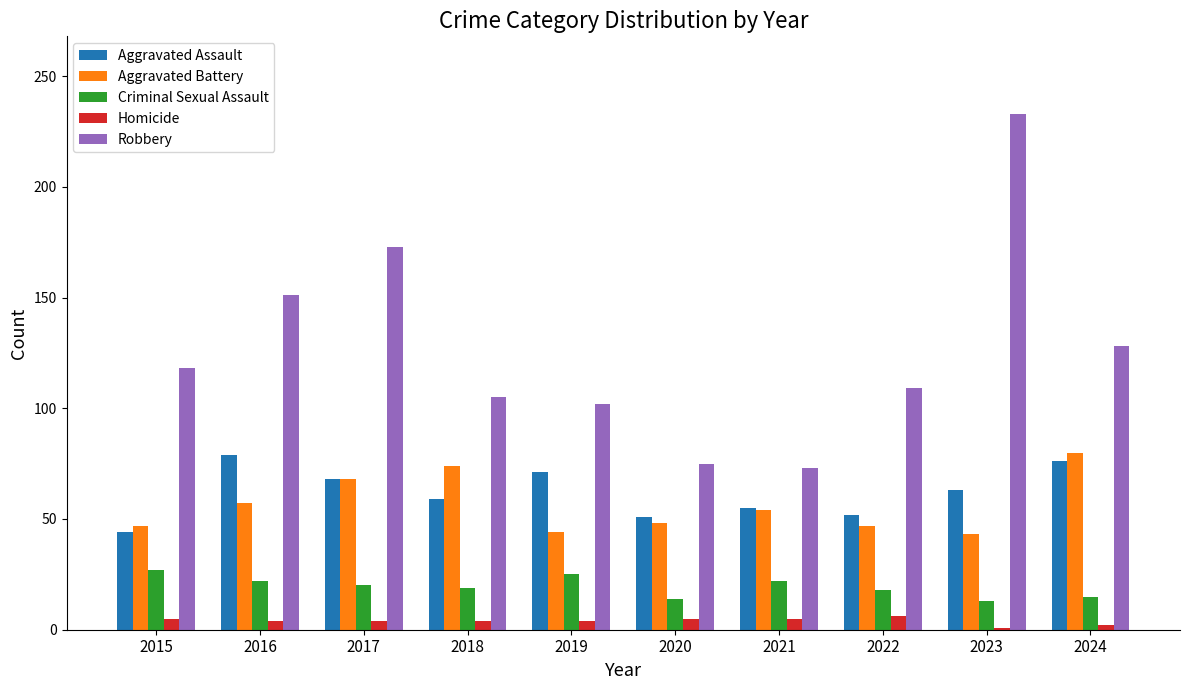

What is the difference between the maximum and minimum values in the Aggravated Assault series?

35